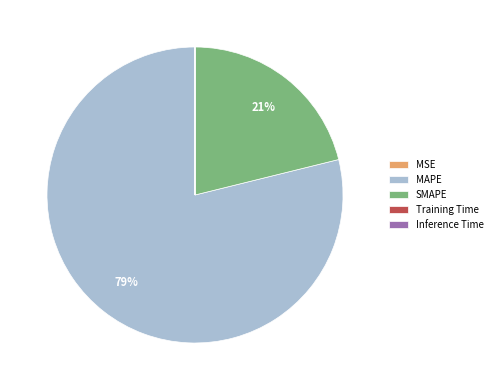

To the nearest percent, what is the average slice percentage?

20%